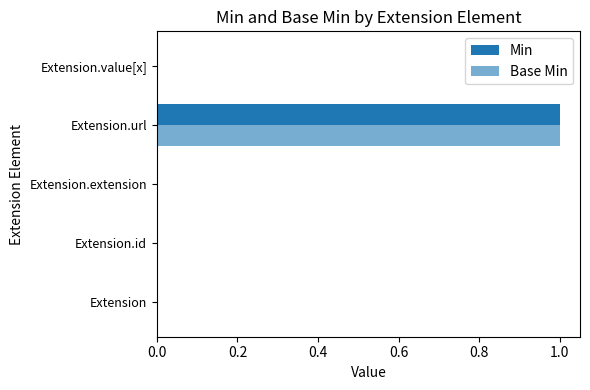

What are all the series names shown in the legend?

Min, Base Min